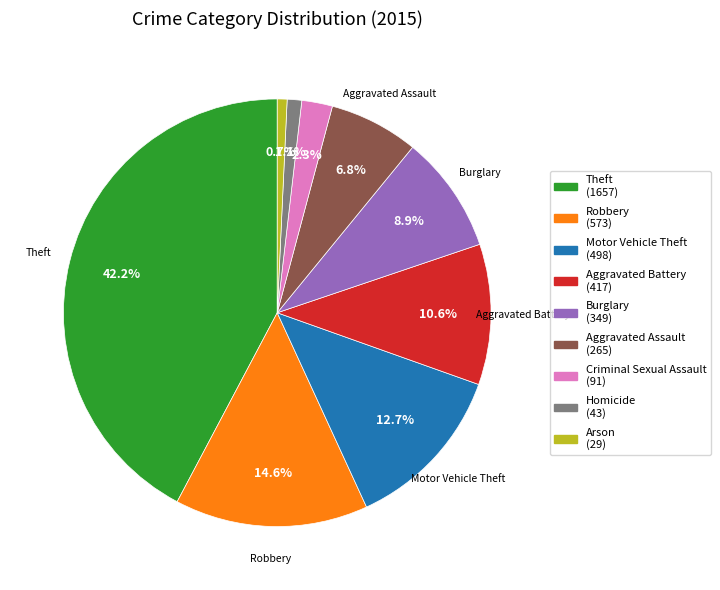

Is there a majority slice in this chart?

No